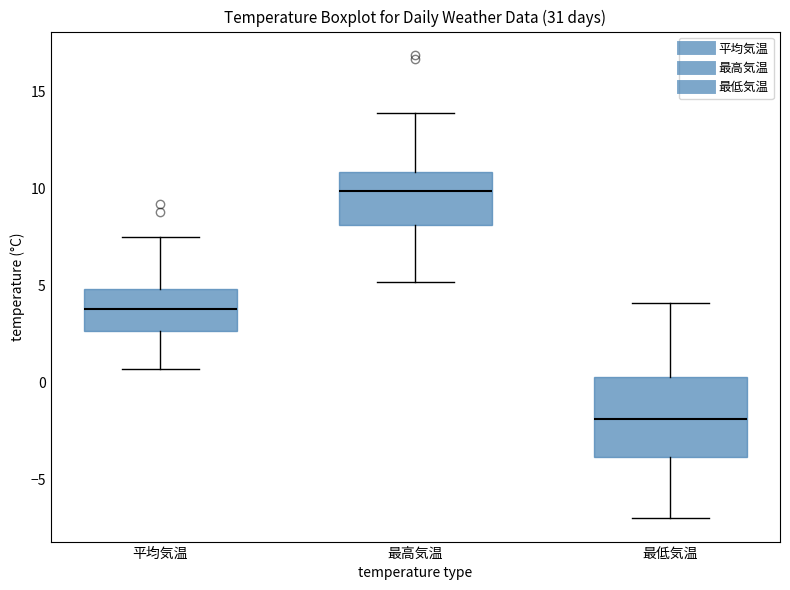

Where does the upper whisker of the box for 最低気温 end on the y-axis? The values are not printed on the chart, so give them approximately, as read against the axis.

4.0